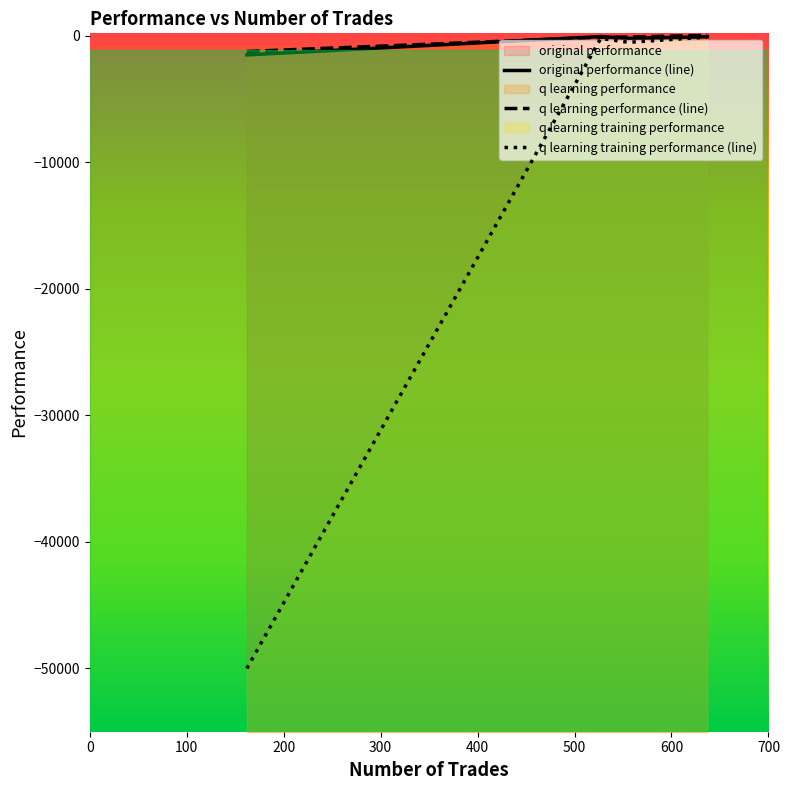

List the labels in order of q learning training performance value, smallest first.

162, 556, 527, 637